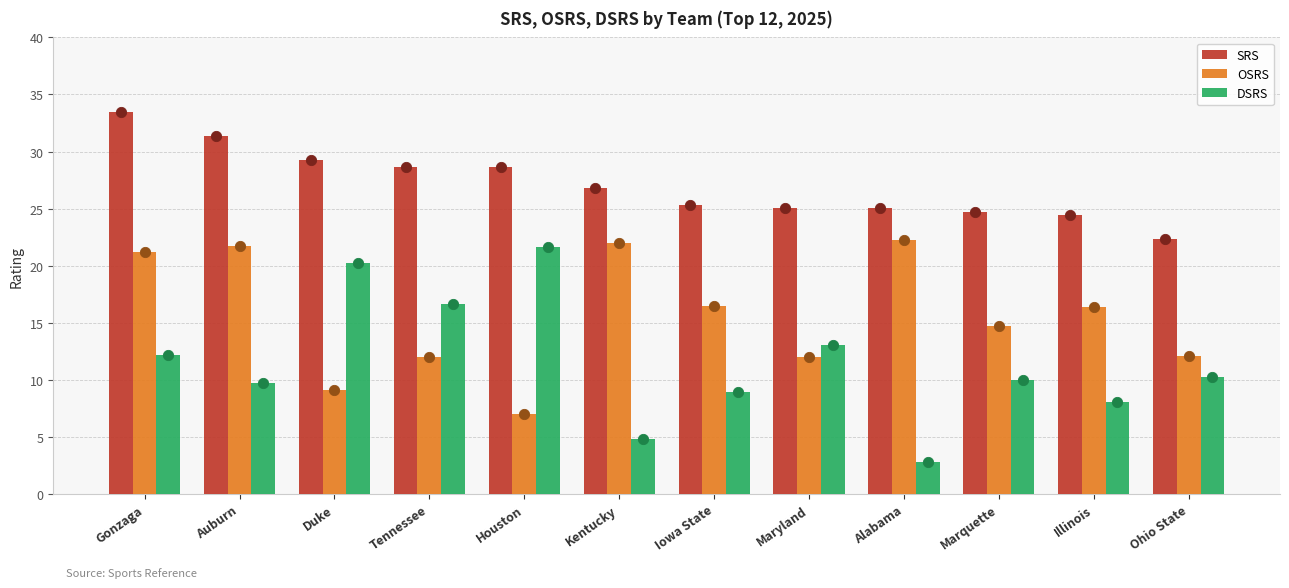

What are all the series names shown in the legend?

SRS, OSRS, DSRS